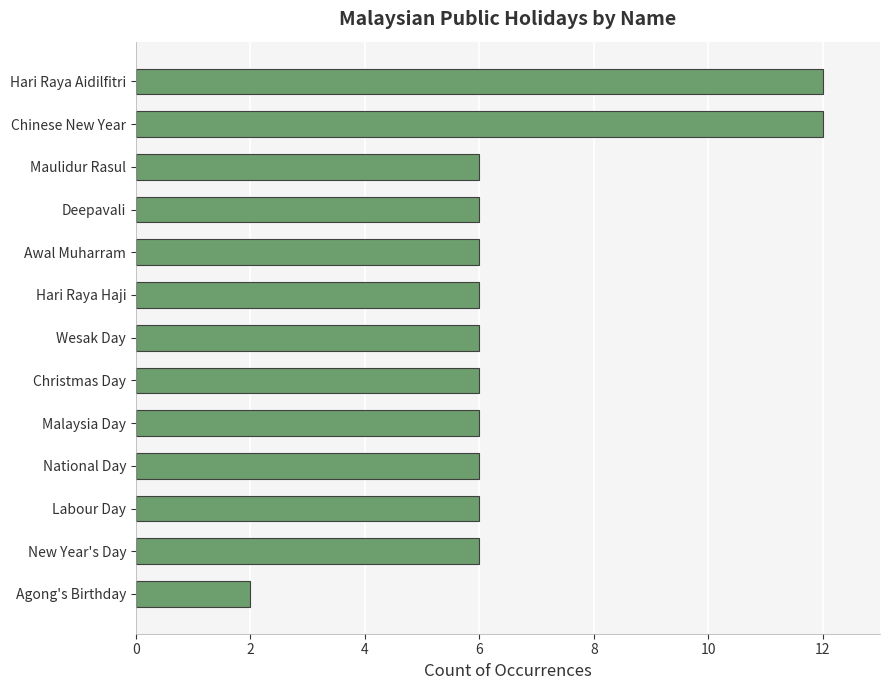

Which label corresponds to the smallest value in the chart?

Agong's Birthday